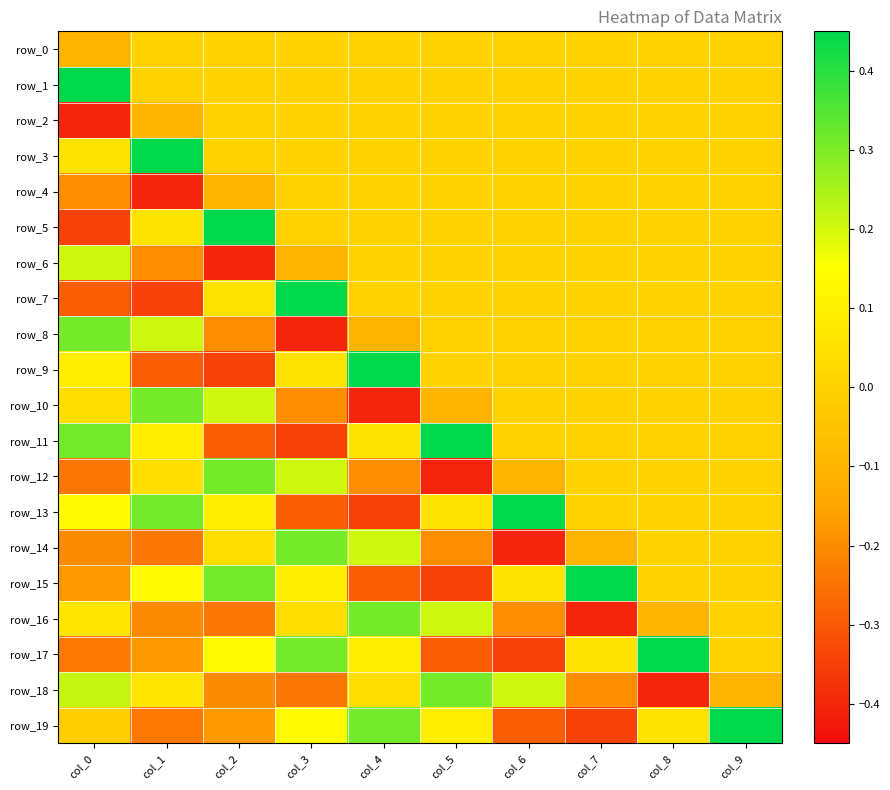

Which series has the largest range (max minus min)?

row_5